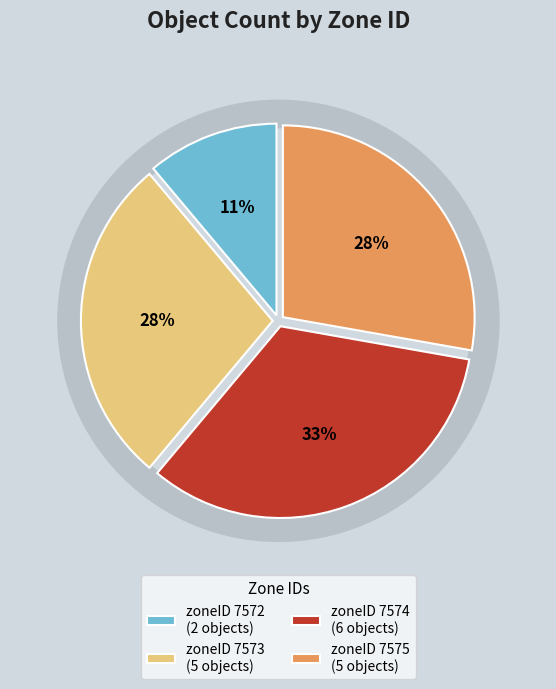

What is the change in value from 7572 to 7573?

+3